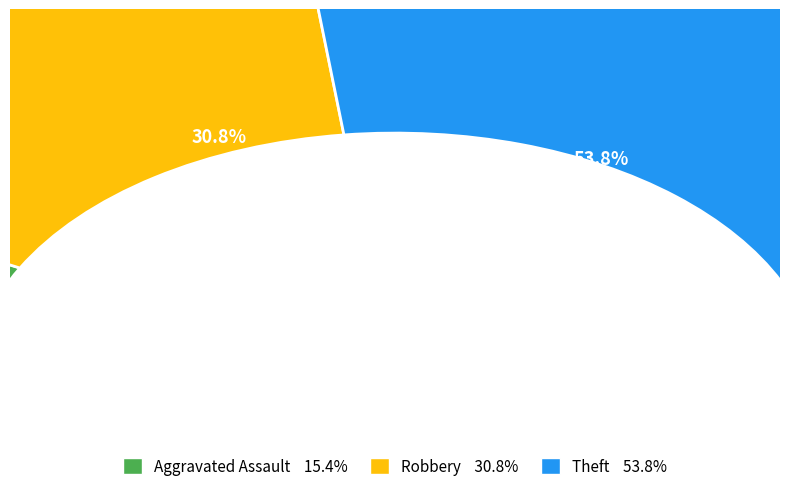

To the nearest percent, what is the combined percentage of Robbery and Aggravated Assault?

46%